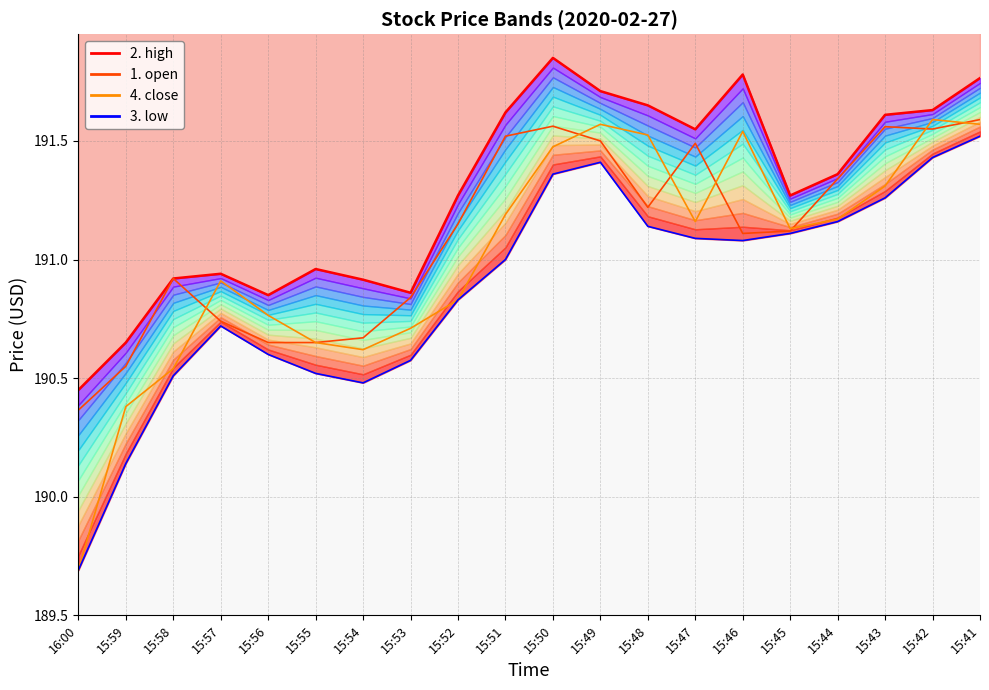

What is the difference between the maximum and minimum values in the 2. high series?

1.4